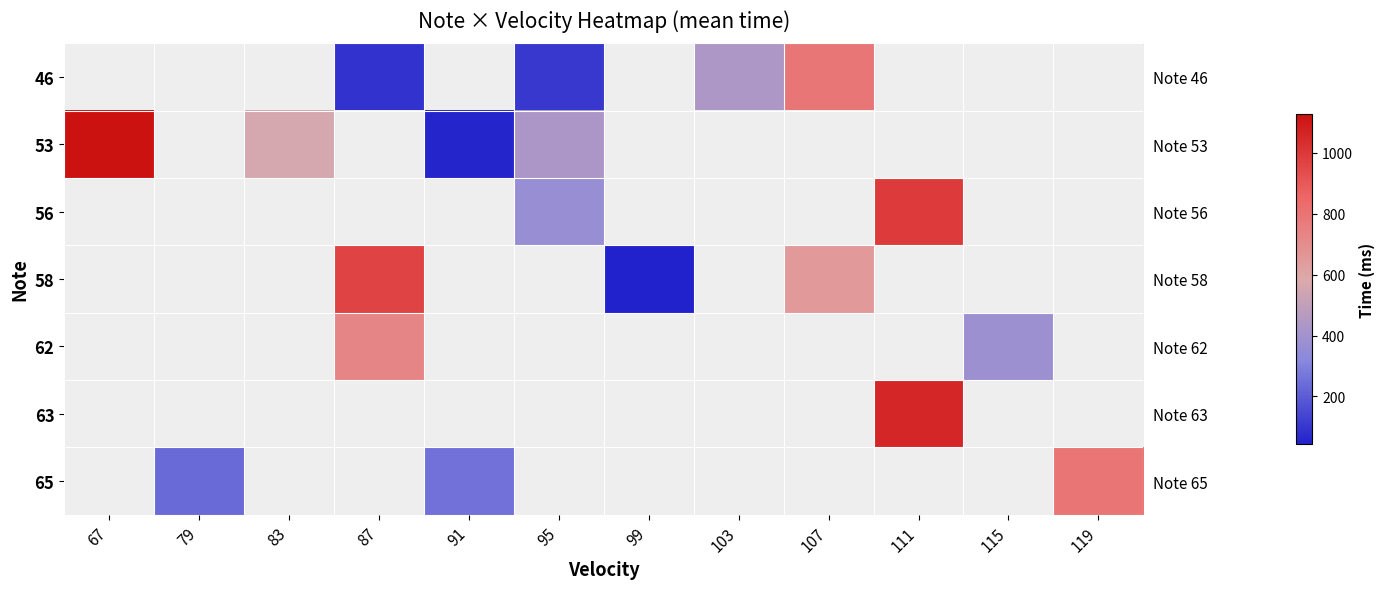

What is the difference between the highest and lowest values at 95?

325.0